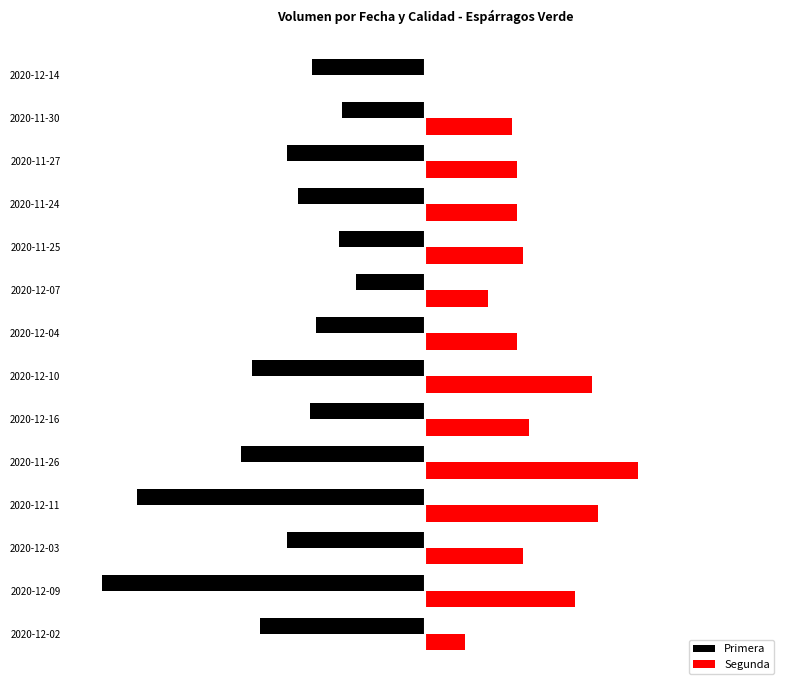

What are all the series names shown in the legend?

Primera, Segunda